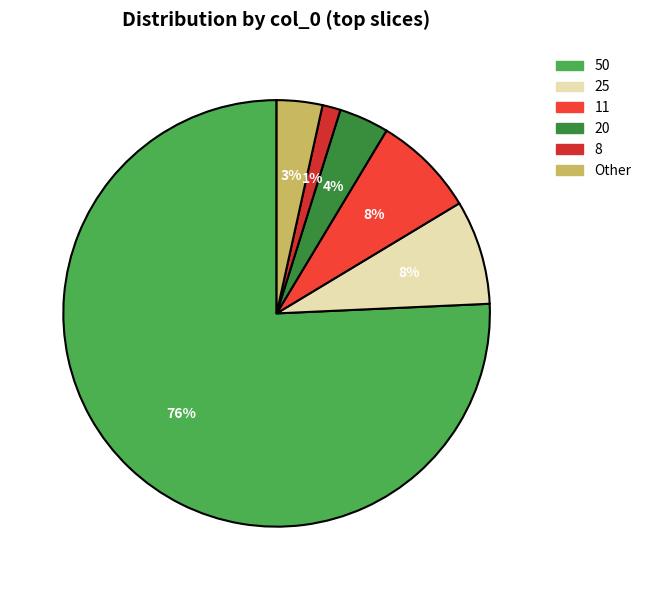

What is the largest slice in the pie chart?

50